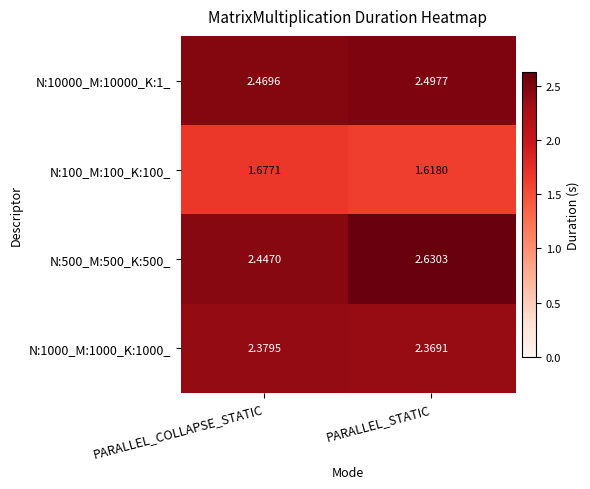

Is the value of N:10000_M:10000_K:1_ at PARALLEL_COLLAPSE_STATIC greater than the value of N:100_M:100_K:100_ at PARALLEL_COLLAPSE_STATIC?

Yes